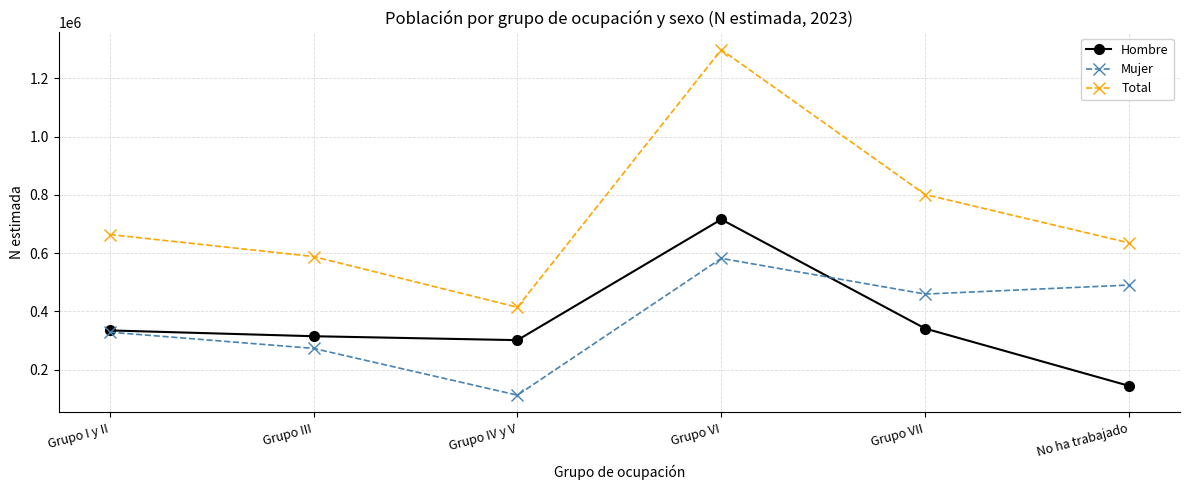

How many categories are shown in the chart?

6